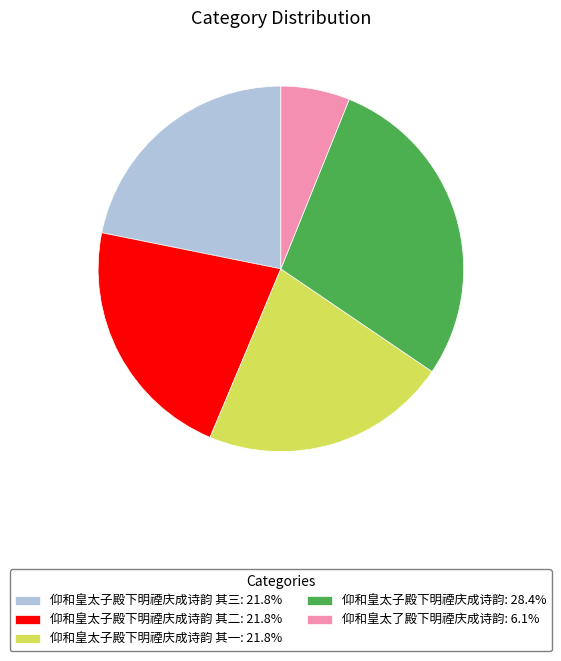

Is the sum of 仰和皇太子殿下明禋庆成诗韵 其二: 21.8% and 仰和皇太了殿下明禋庆成诗韵: 6.1% greater than half?

No